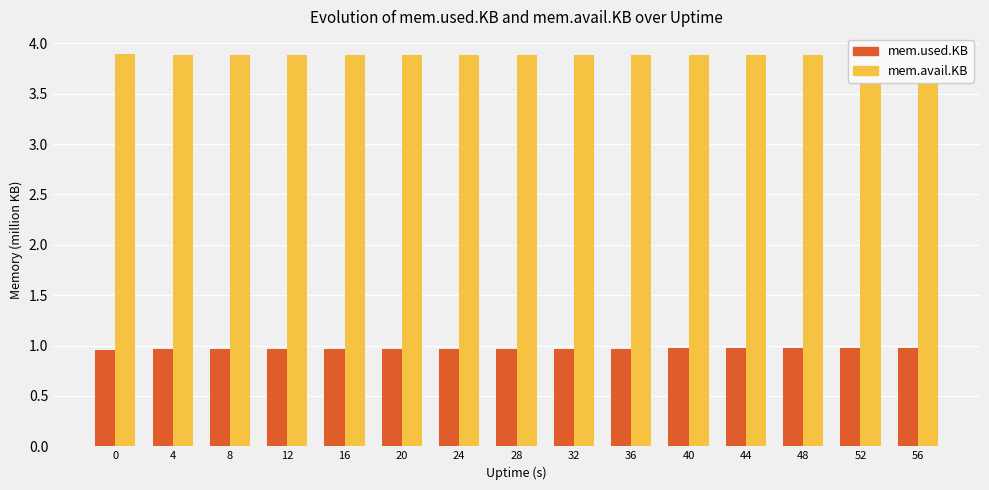

At which category is the sum across all series the highest?

40